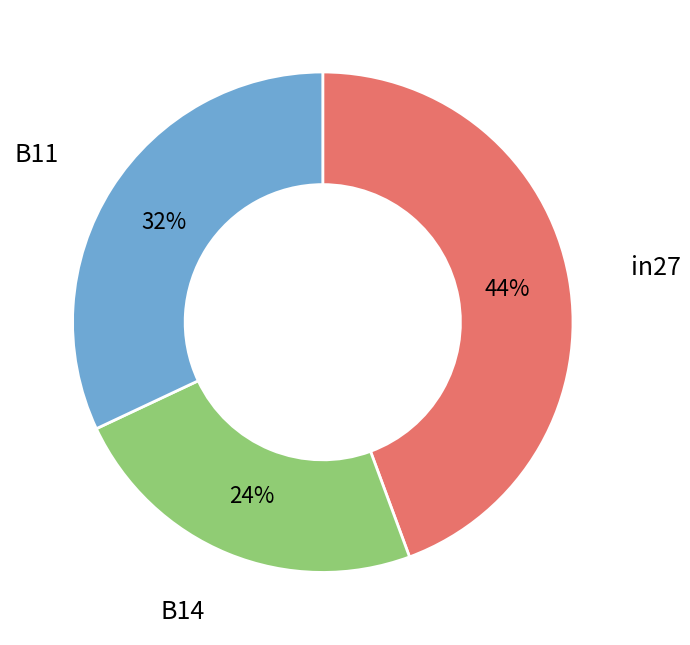

To the nearest percent, what is the average slice percentage?

33%